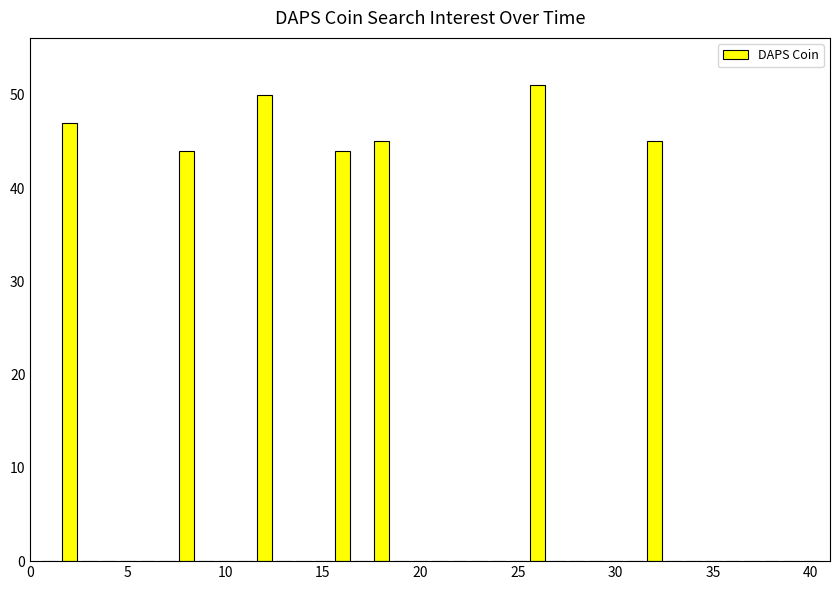

Are the bars horizontal?

No